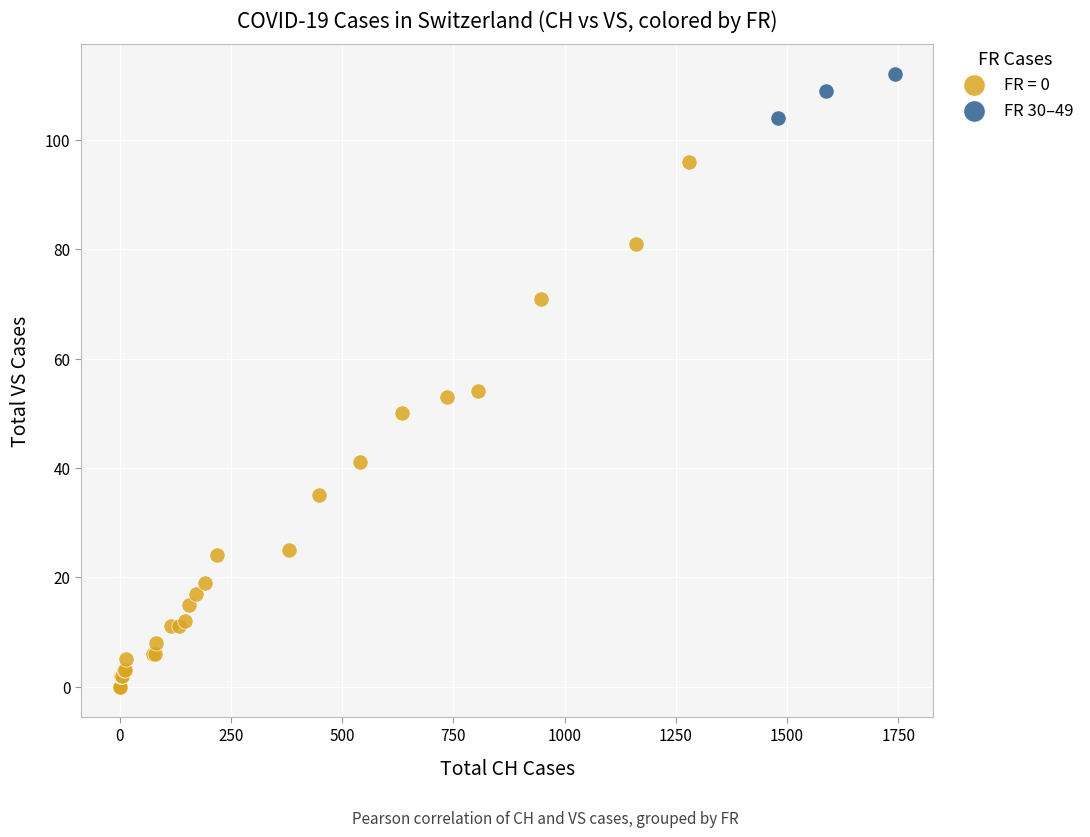

Which series has the largest Y range (max minus min)?

FR = 0